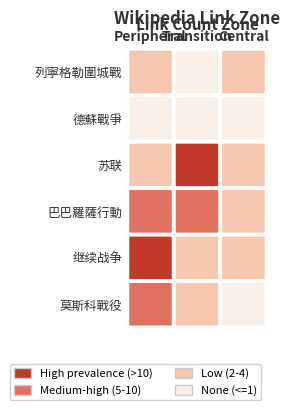

How many values in the 苏联 series exceed 3?

1